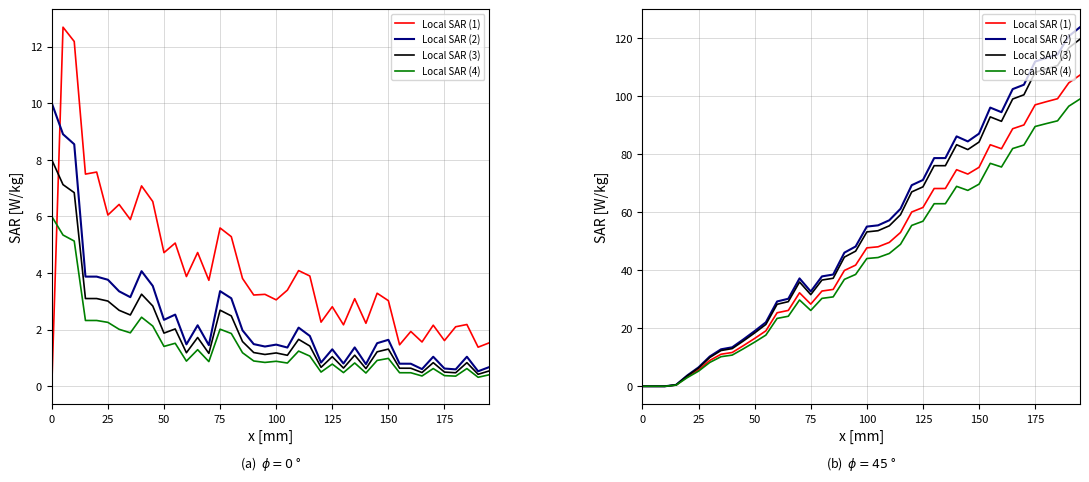

List the series in order of their overall mean, highest first.

Local SAR (2), Local SAR (3), Local SAR (1), Local SAR (4)